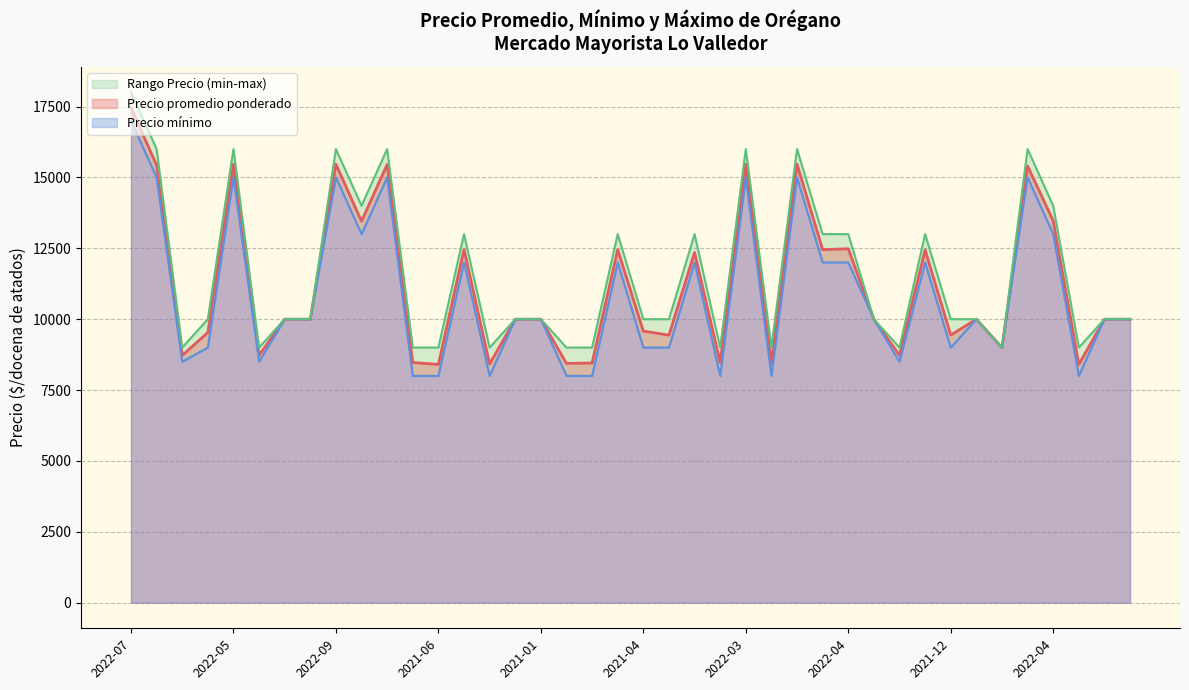

In Precio minimo, how many points are higher than both neighbors (excluding endpoints)?

11